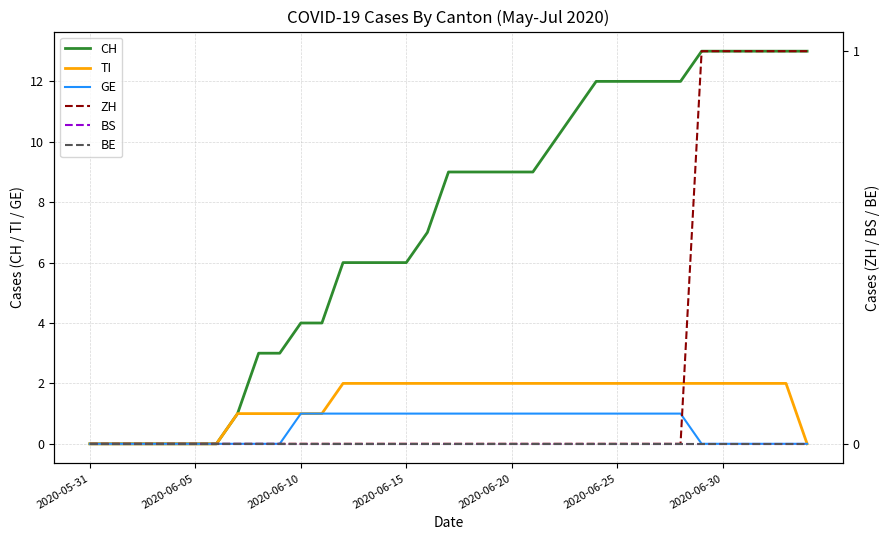

How many series are shown in this chart?

6